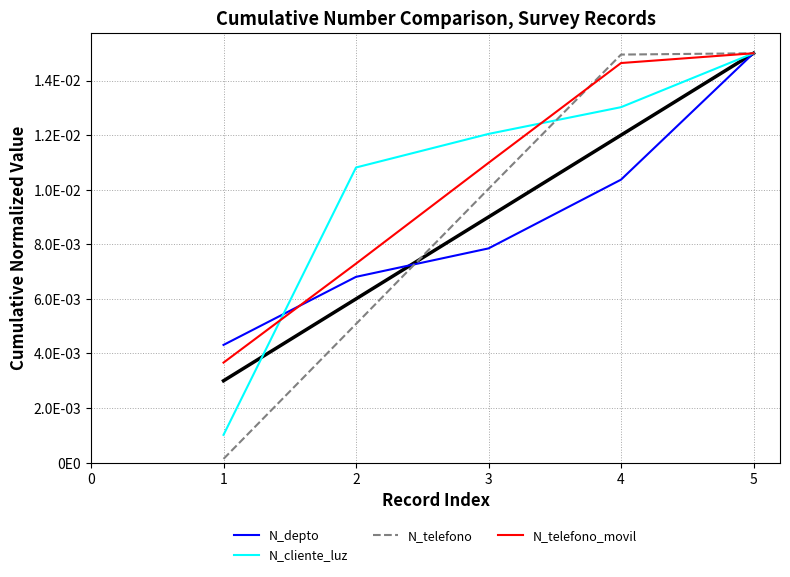

Which series has the widest spread of values?

N_telefono